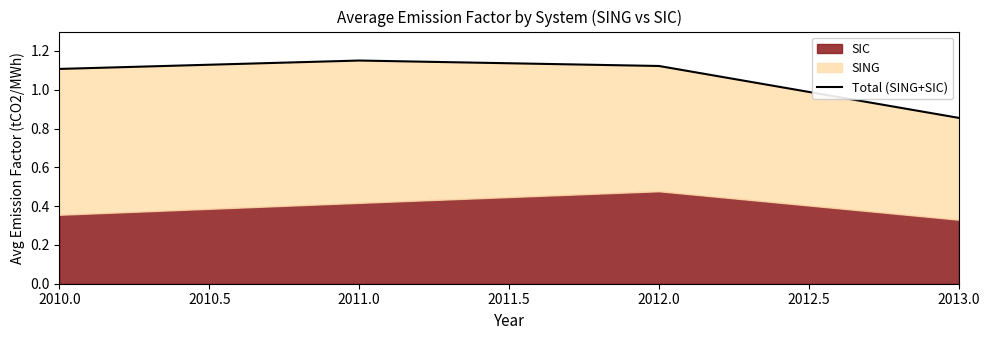

What position from the left is 2011.0?

2